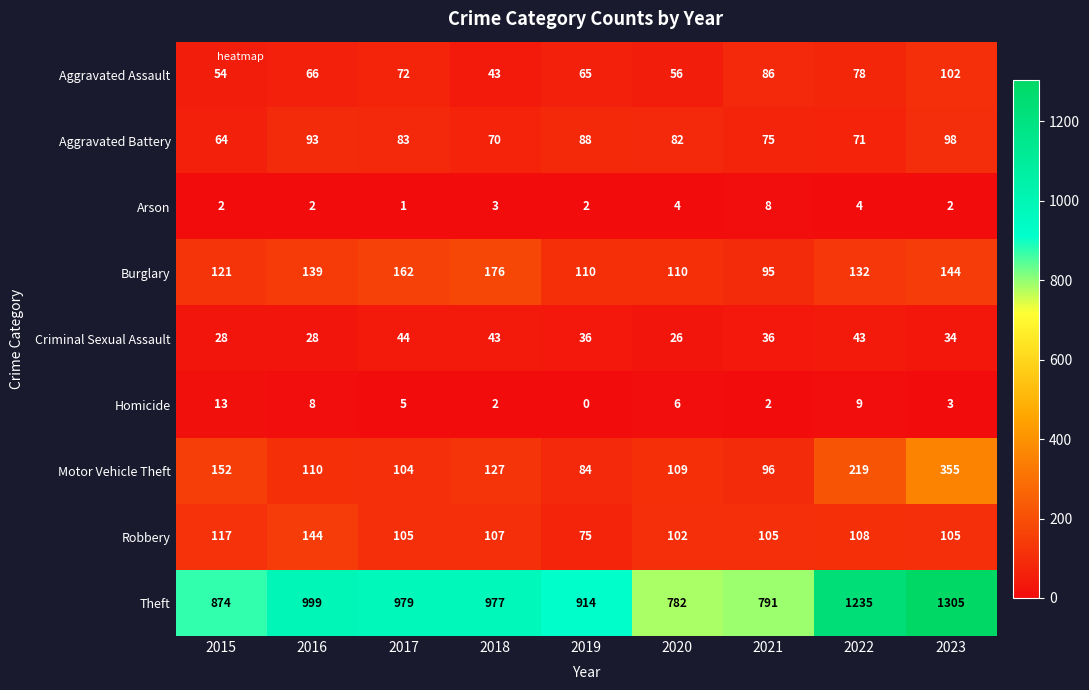

Which category has the highest value across all series?

2023